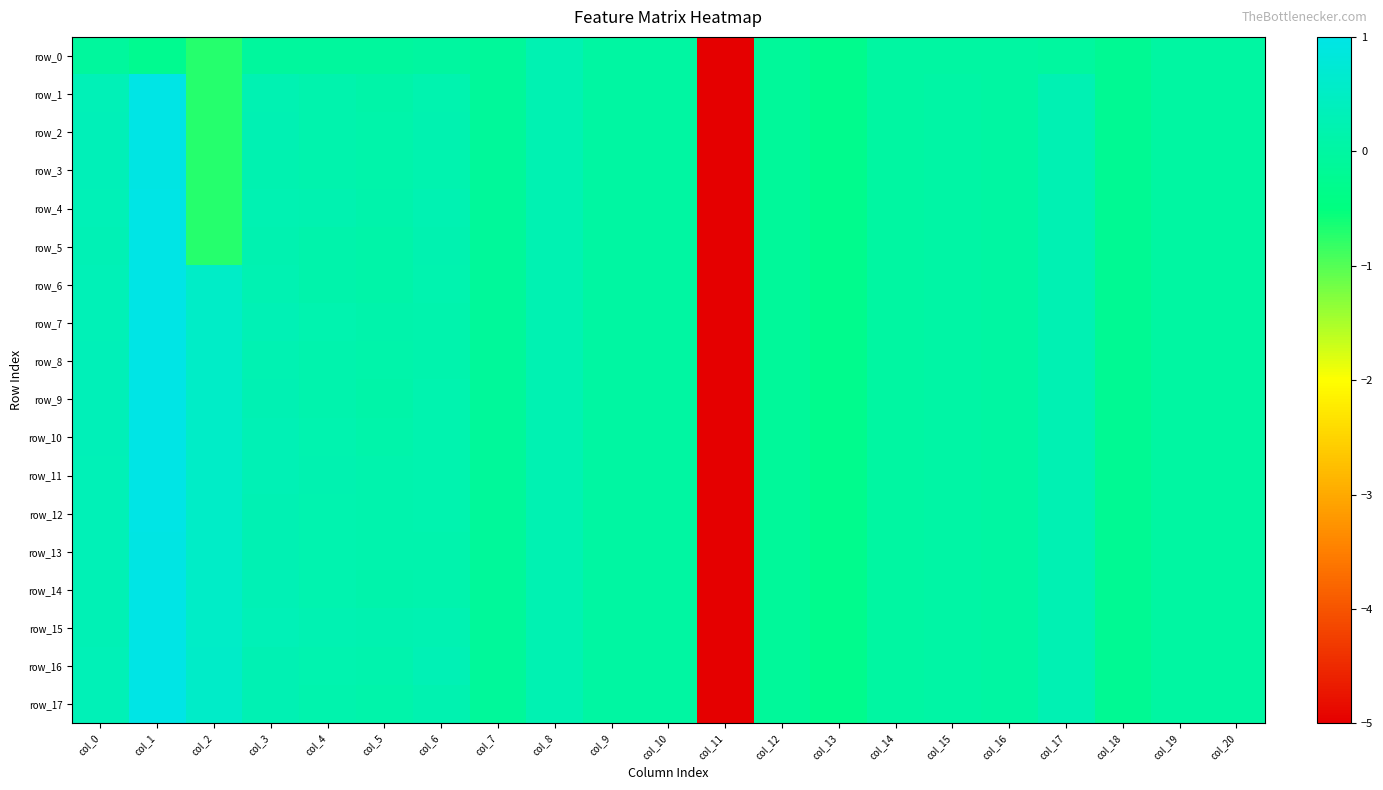

Reading left to right, extract all data points from this chart.

row_0: -0.1	-0.2	-0.7	-0.1	-0.1	-0.1	-0.0	-0.1	0.2	0.0	0.0	-5.1	-0.1	-0.3	-0.0	-0.0	-0.0	-0.0	-0.2	-0.0	-0.0
row_1: 0.3	1.0	-0.7	0.2	0.2	0.1	0.2	-0.1	0.2	0.0	0.0	-5.1	-0.1	-0.3	-0.0	0.0	-0.0	0.3	-0.2	0.0	-0.0
row_2: 0.3	1.0	-0.7	0.3	0.2	0.1	0.2	-0.1	0.2	0.0	0.0	-5.1	-0.1	-0.3	-0.0	0.0	-0.0	0.3	-0.2	0.0	-0.0
row_3: 0.3	1.0	-0.7	0.2	0.2	0.1	0.2	-0.1	0.2	0.0	0.0	-5.1	-0.1	-0.3	-0.0	0.0	-0.0	0.3	-0.2	0.0	-0.0
row_4: 0.3	1.0	-0.7	0.2	0.2	0.1	0.2	-0.1	0.2	0.0	0.0	-5.1	-0.1	-0.3	-0.0	0.0	-0.0	0.3	-0.2	0.0	-0.0
row_5: 0.3	1.0	-0.7	0.2	0.1	0.1	0.2	-0.1	0.2	0.0	0.0	-5.1	-0.1	-0.3	-0.0	0.0	-0.0	0.3	-0.2	0.0	-0.0
row_6: 0.3	1.0	0.5	0.2	0.2	0.1	0.2	-0.1	0.2	0.0	0.0	-5.1	-0.1	-0.3	-0.0	0.0	-0.0	0.3	-0.2	0.0	-0.0
row_7: 0.3	1.0	0.5	0.3	0.2	0.1	0.2	-0.1	0.2	0.0	0.0	-5.1	-0.1	-0.3	-0.0	0.0	-0.0	0.3	-0.2	0.0	-0.0
row_8: 0.3	1.0	0.5	0.2	0.2	0.1	0.2	-0.1	0.2	0.0	0.0	-5.1	-0.1	-0.3	-0.0	0.0	-0.0	0.3	-0.2	0.0	-0.0
row_9: 0.3	1.0	0.5	0.3	0.2	0.1	0.2	-0.1	0.2	0.0	0.0	-5.1	-0.1	-0.3	-0.0	0.0	-0.0	0.3	-0.2	0.0	-0.0
row_10: 0.3	1.0	0.5	0.3	0.2	0.1	0.2	-0.1	0.2	0.0	0.0	-5.1	-0.1	-0.3	-0.0	0.0	-0.0	0.3	-0.2	0.0	-0.0
row_11: 0.3	1.0	0.5	0.3	0.2	0.2	0.2	-0.1	0.2	0.0	0.0	-5.1	-0.1	-0.3	-0.0	0.0	-0.0	0.3	-0.2	0.0	-0.0
row_12: 0.3	1.0	0.5	0.3	0.2	0.2	0.2	-0.1	0.2	0.0	0.0	-5.1	-0.1	-0.3	-0.0	0.0	-0.0	0.3	-0.2	0.0	-0.0
row_13: 0.3	1.0	0.5	0.3	0.2	0.2	0.2	-0.1	0.2	0.0	0.0	-5.1	-0.1	-0.3	-0.0	0.0	-0.0	0.3	-0.2	0.0	-0.0
row_14: 0.3	1.0	0.5	0.3	0.2	0.1	0.2	-0.1	0.2	0.0	0.0	-5.1	-0.1	-0.3	-0.0	0.0	-0.0	0.3	-0.2	0.0	-0.0
row_15: 0.3	1.0	0.6	0.3	0.2	0.2	0.2	-0.1	0.2	0.0	0.0	-5.1	-0.1	-0.3	-0.0	0.0	-0.0	0.3	-0.2	0.0	-0.0
row_16: 0.3	1.0	0.6	0.2	0.2	0.2	0.3	-0.1	0.2	0.0	0.0	-5.1	-0.1	-0.3	-0.0	0.0	-0.0	0.3	-0.2	0.0	-0.0
row_17: 0.3	1.0	0.6	0.3	0.2	0.1	0.2	-0.1	0.2	0.0	0.0	-5.1	-0.1	-0.3	-0.0	0.0	-0.0	0.3	-0.2	0.0	-0.0